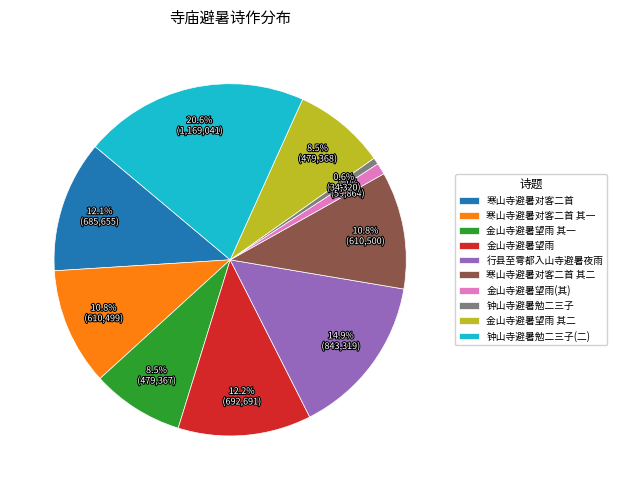

Does 金山寺避暑望雨 其二 represent more than half of the total?

No